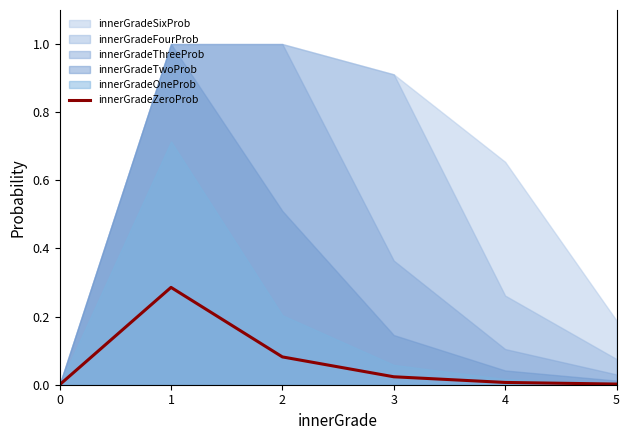

Reading left to right, list all the values displayed in this chart.

0.0	0.3	0.1	0.0	0.0	0.0